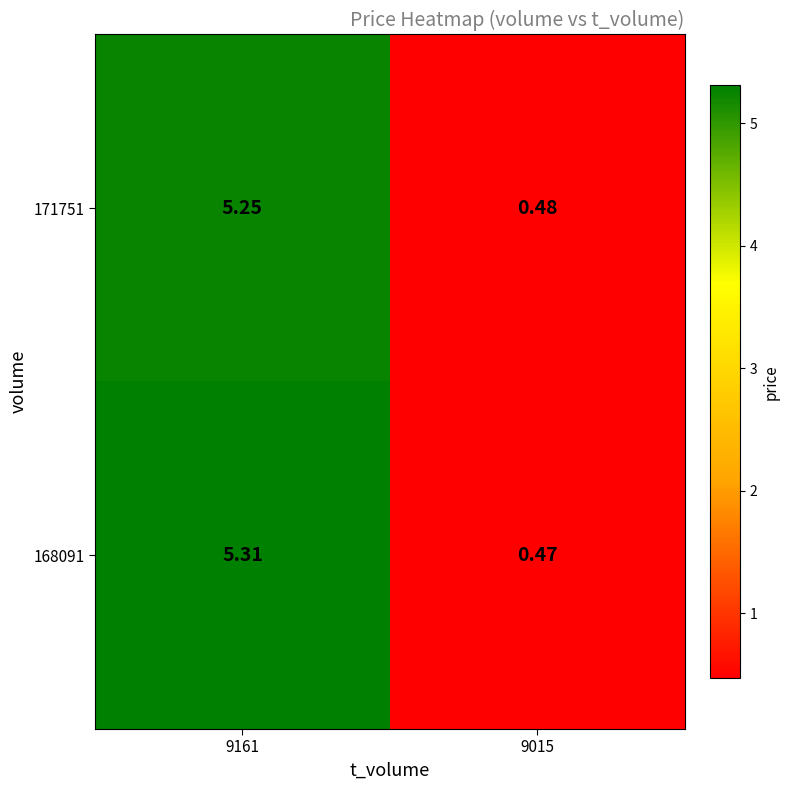

List the series in order of their peak value, highest first.

168091, 171751